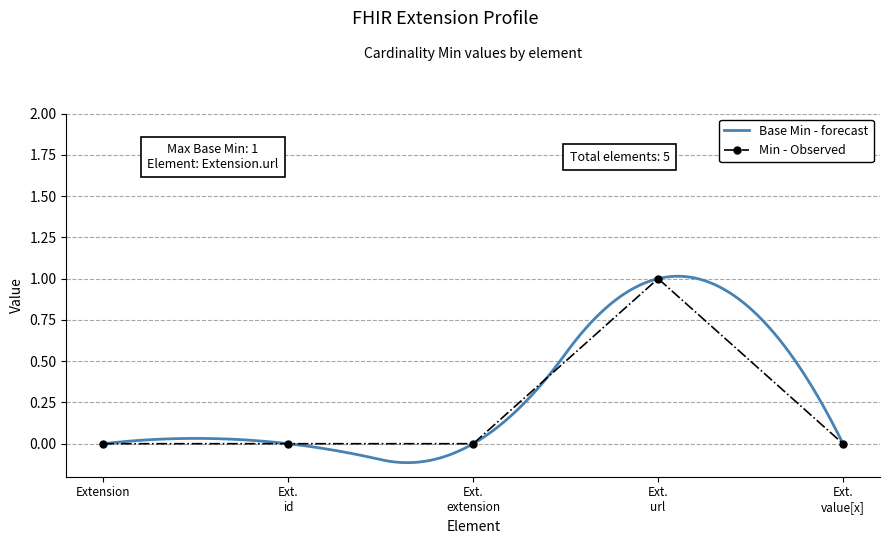

List the labels in order of value, largest first.

Ext. url, Extension, Ext. id, Ext. extension, Ext. value[x]